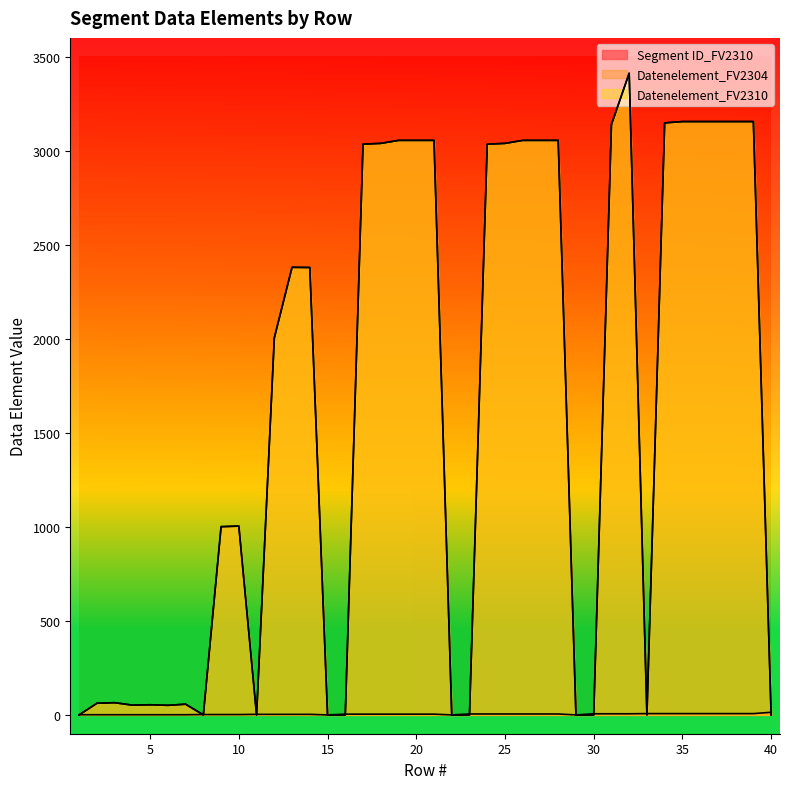

Between 3 and 28, which is larger?

28